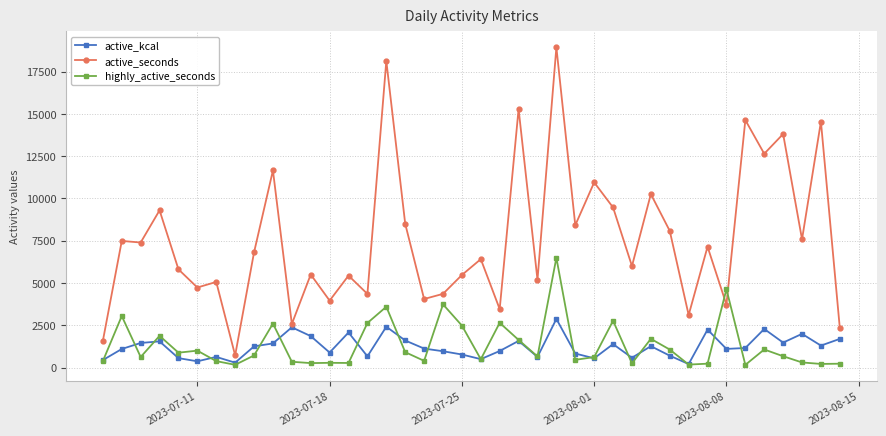

What is the value of the highly_active_seconds point at the 30th from the left?

1696